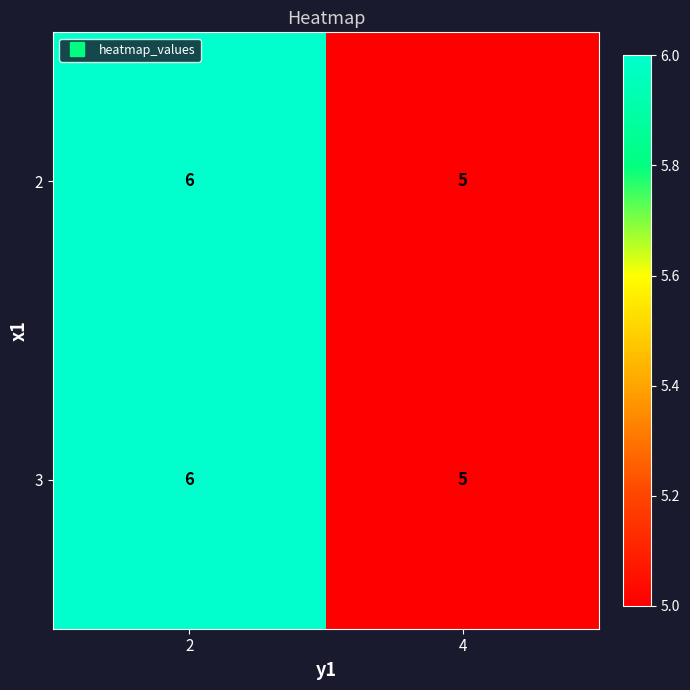

At which category is the sum across all series the highest?

2